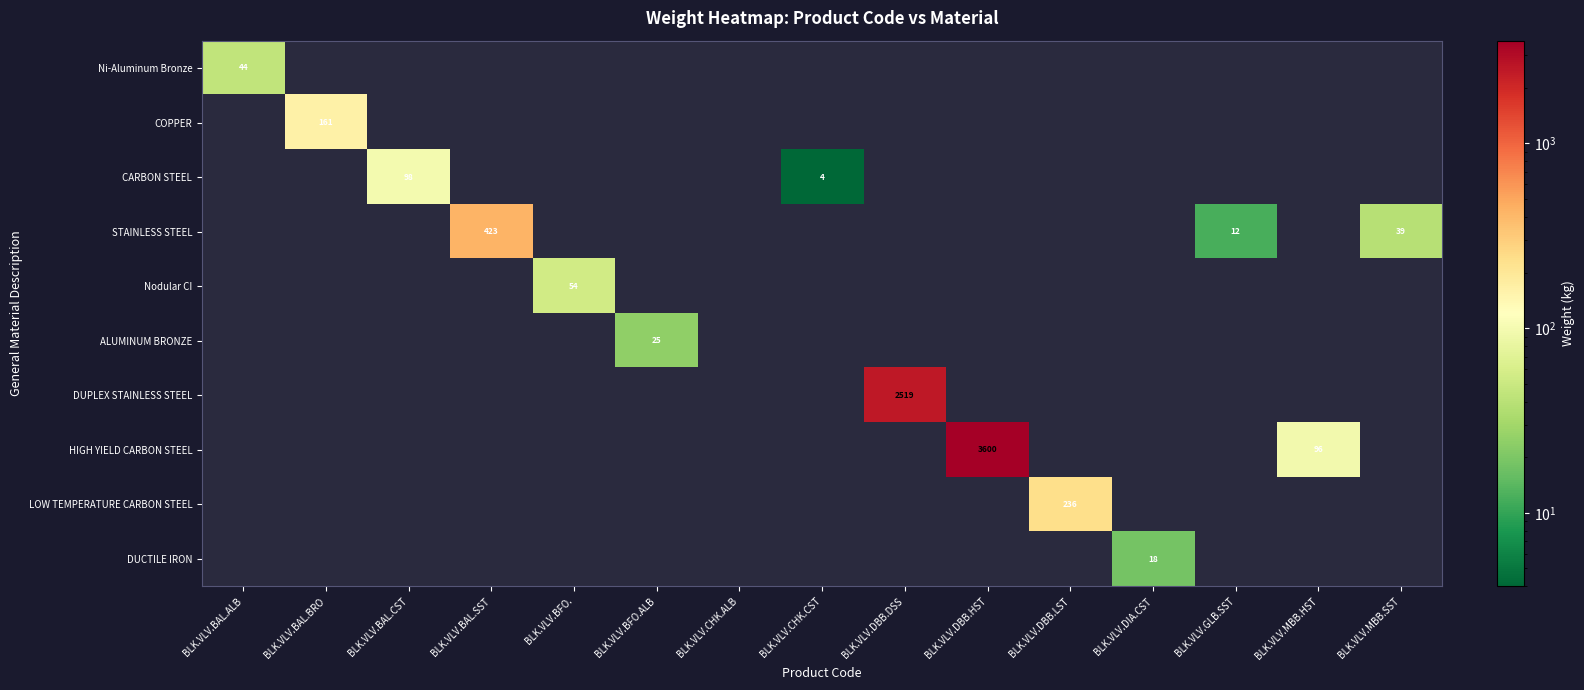

Is it true that CARBON STEEL equals 4.0 at BLK.VLV.CHK.CST?

True